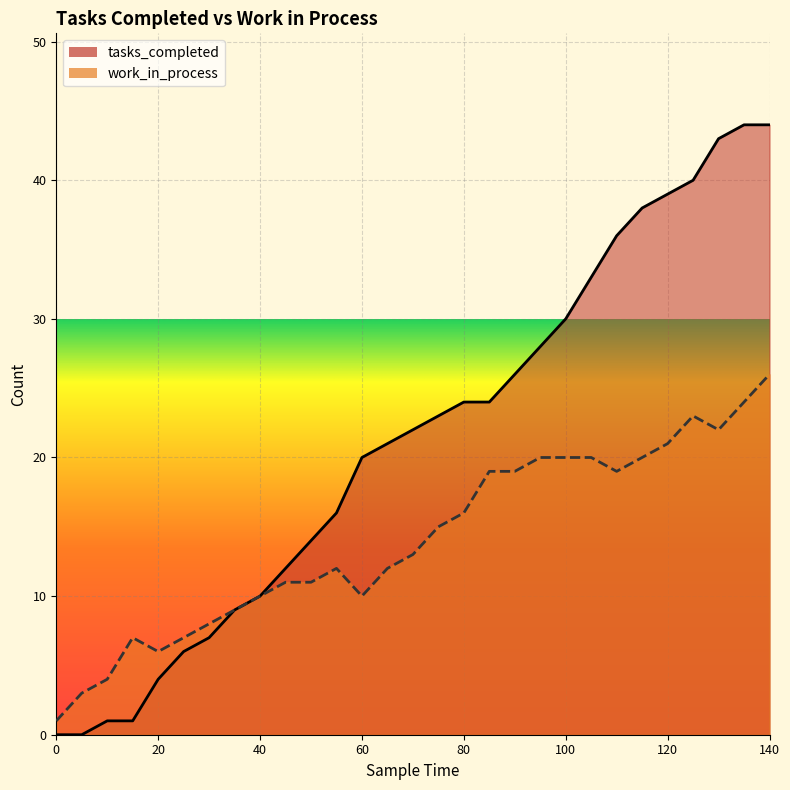

What is the value of the work_in_process point at the 22nd from the left?

20